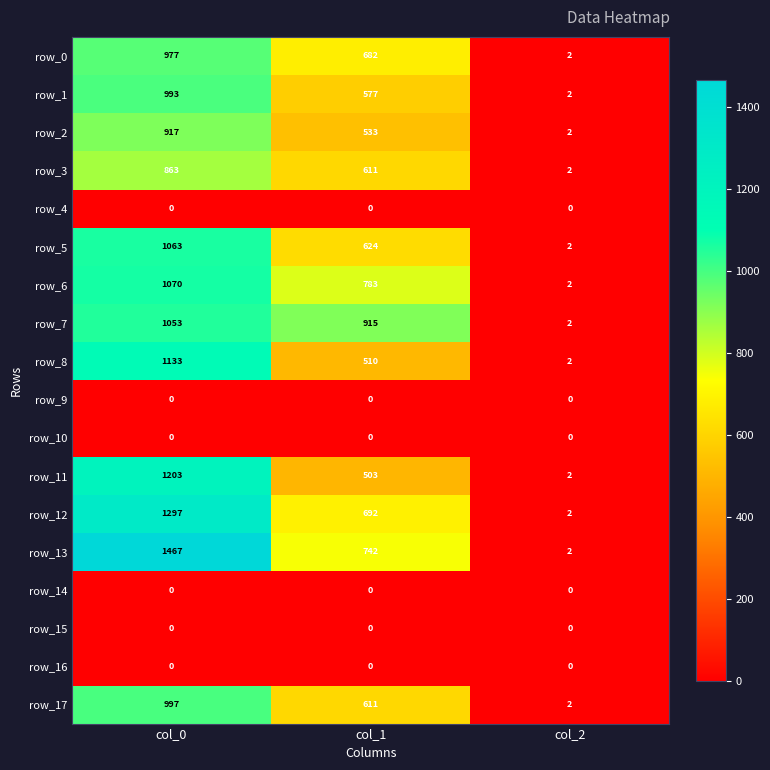

Where is row_3 nearest to the value 432?

col_1